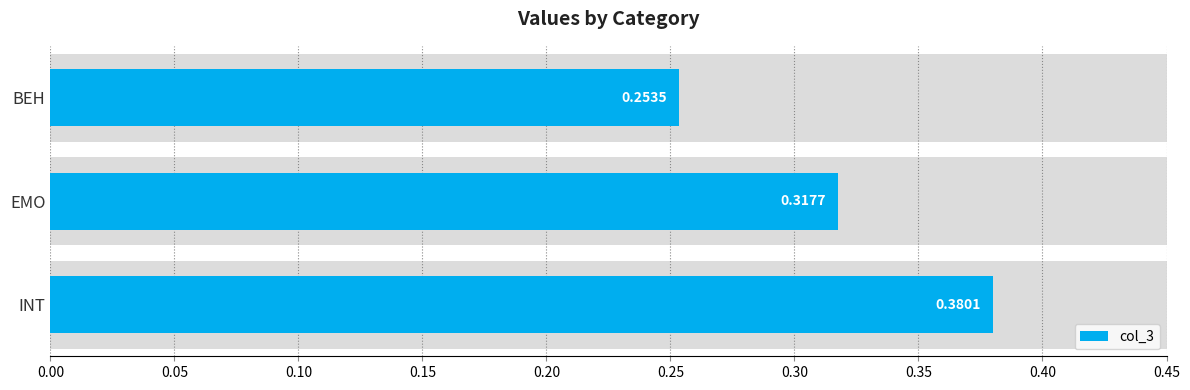

What is the value of the 3rd bar from the left?

0.4